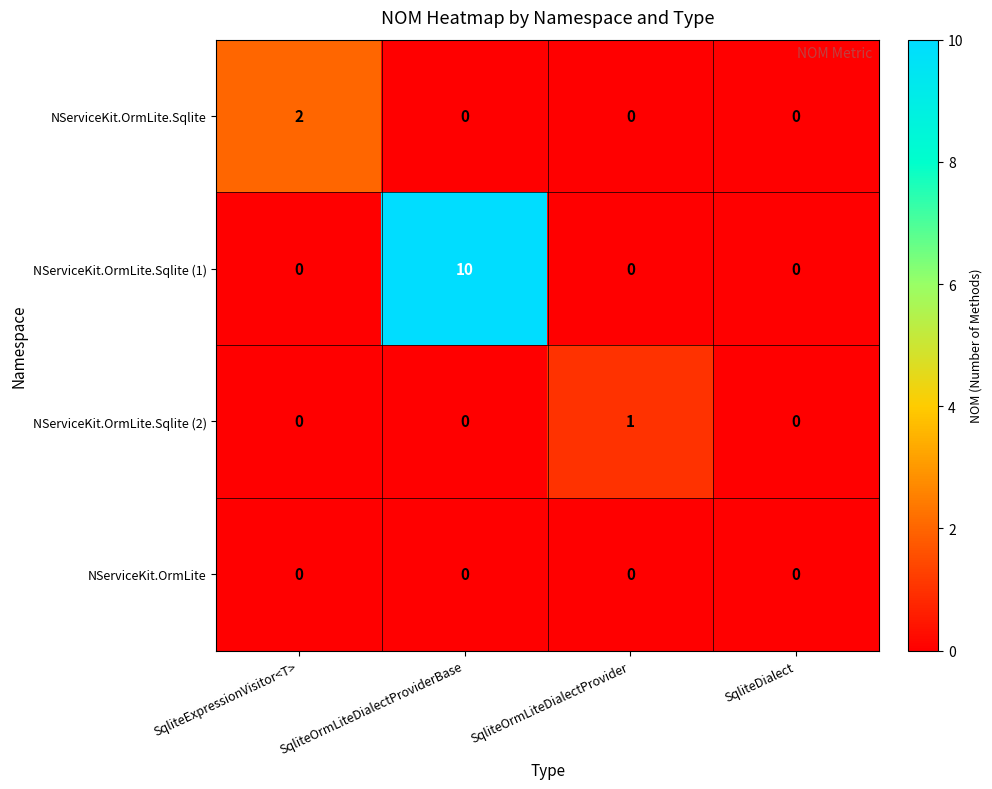

How many positive values does the NServiceKit.OrmLite.Sqlite series have?

1